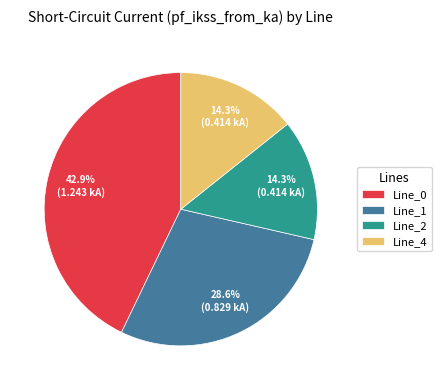

Is it true that Line_1 is 29% of the pie?

True